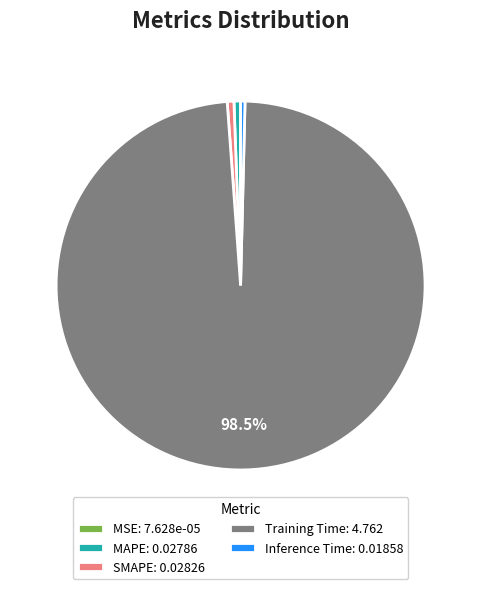

Is the sum of Inference Time: 0.01858 and Training Time: 4.762 greater than half?

Yes